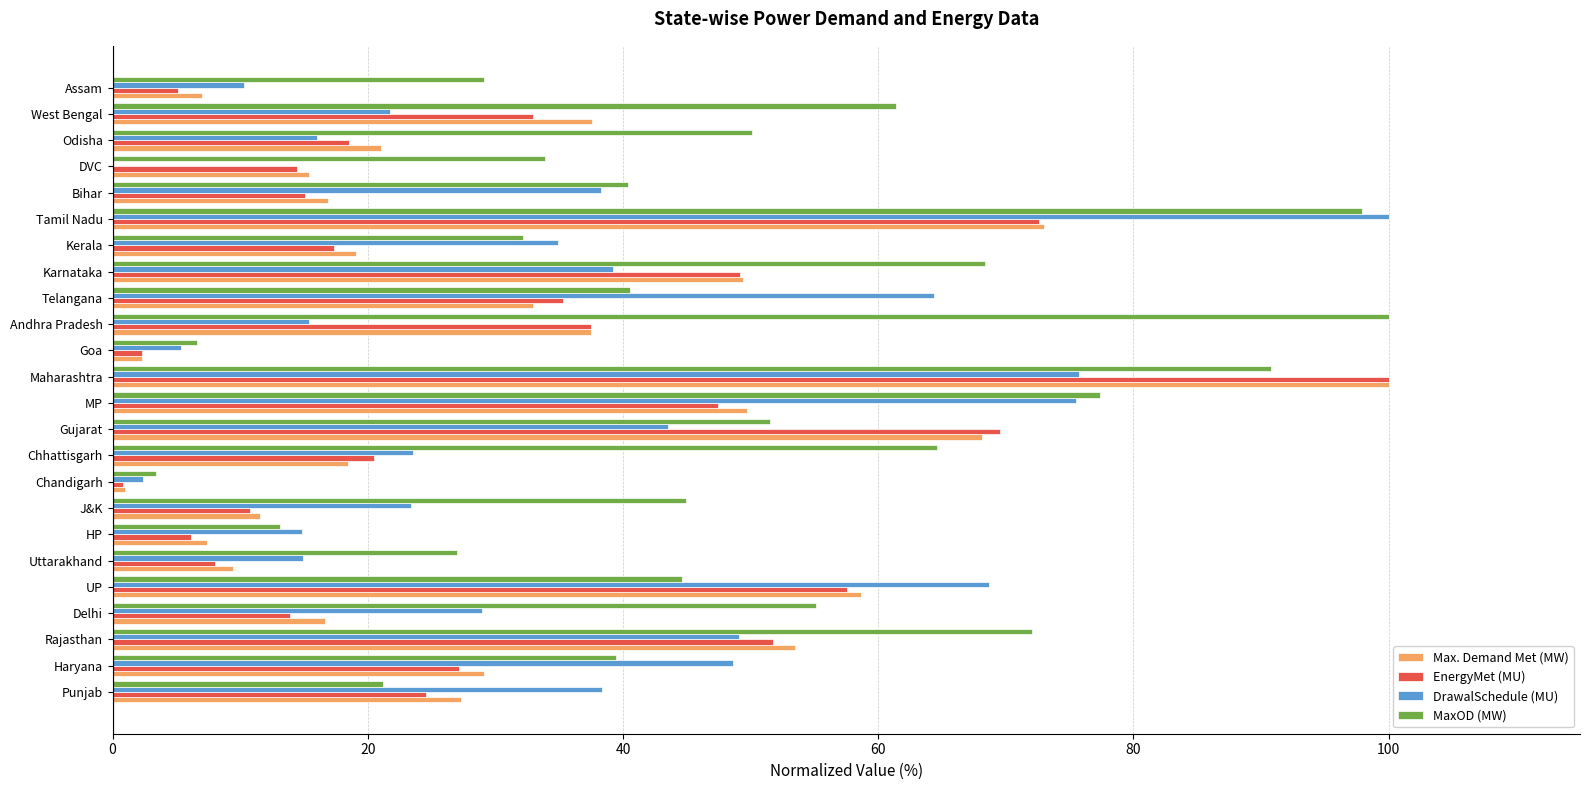

What are all the series names shown in the legend?

Max. Demand Met (MW), EnergyMet (MU), DrawalSchedule (MU), MaxOD (MW)